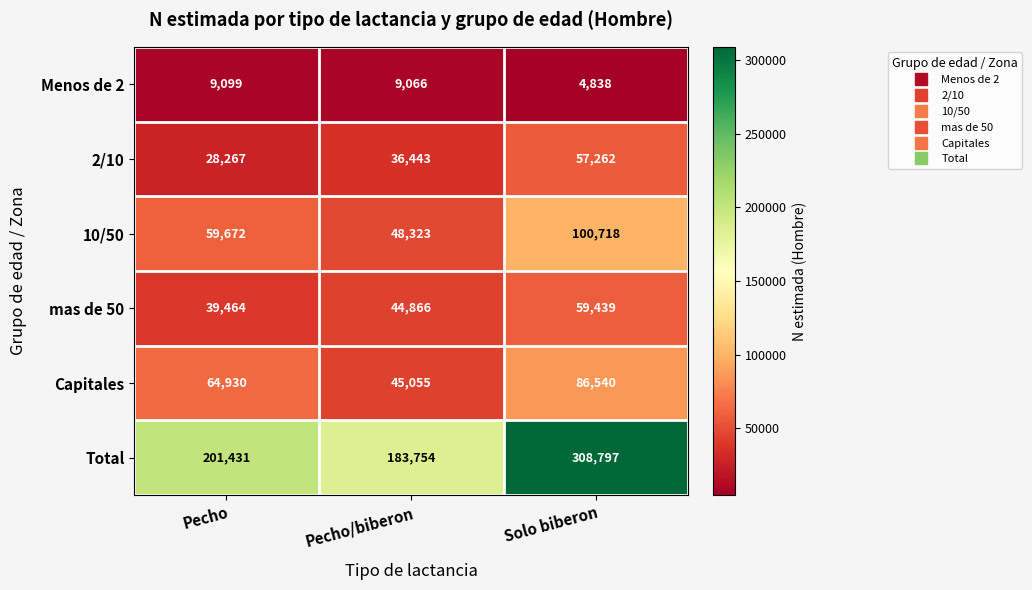

True or false: Total has a value of 267143 at Pecho/biberon.

False